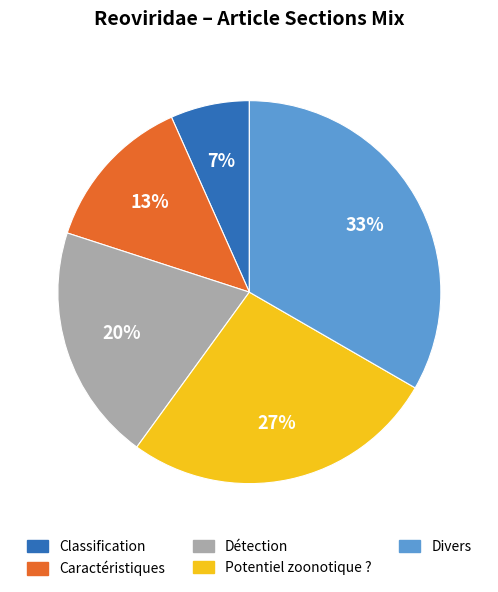

Which has a higher value, Potentiel zoonotique ? or Détection?

Potentiel zoonotique ?